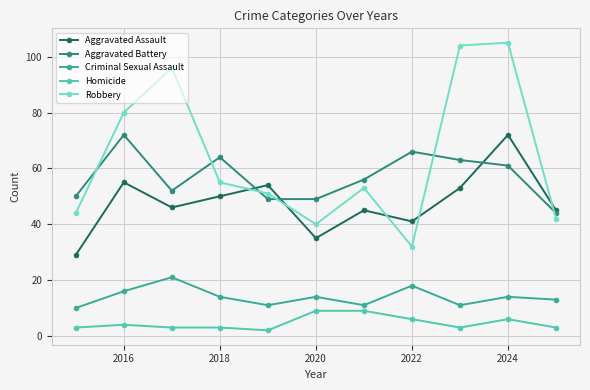

True or false: Aggravated Battery and Criminal Sexual Assault cross at least once.

False